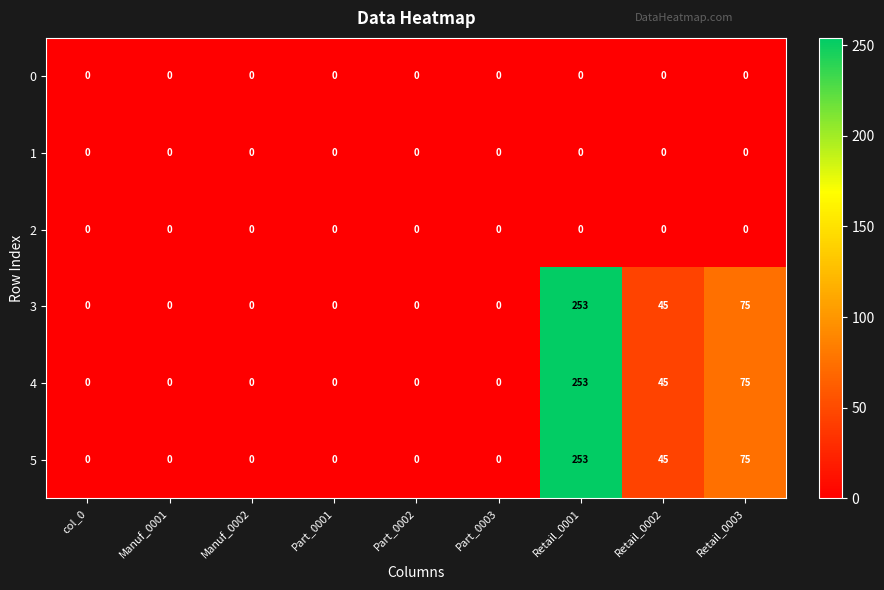

Is it true that 0 equals 0 at Manuf_0002?

True